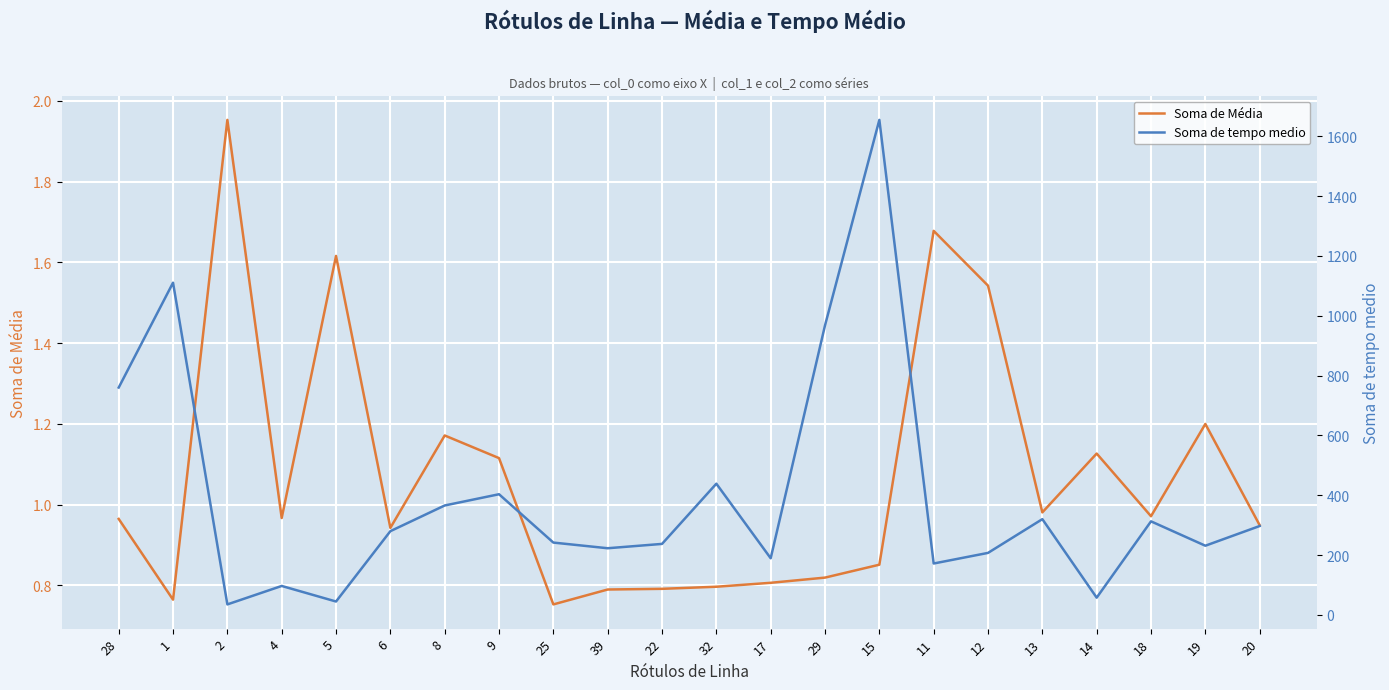

What is the total value across all series at 4?

97.8